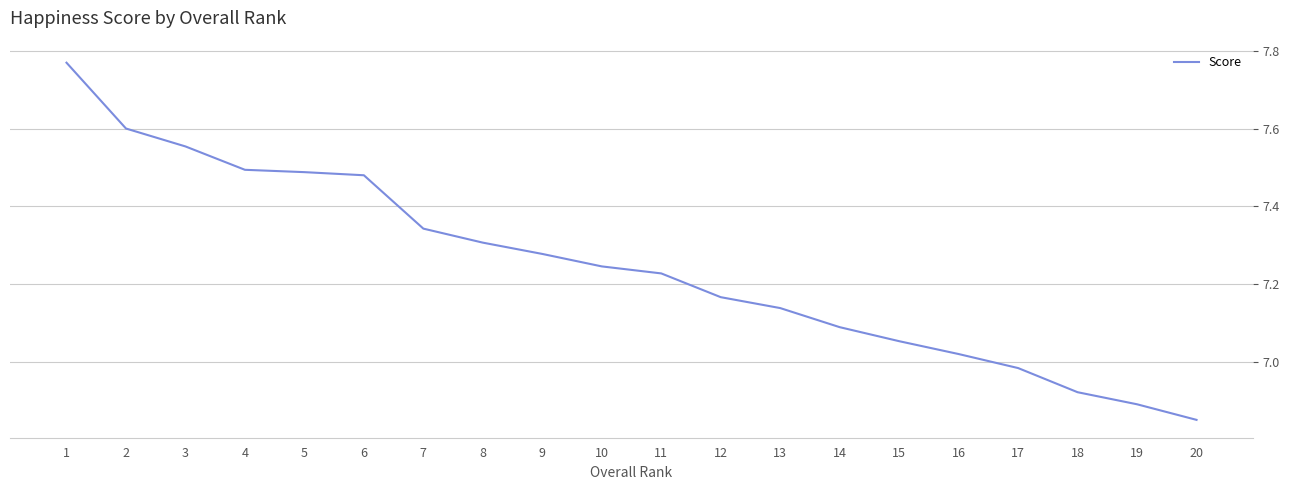

Which category has the lowest value across all series?

20